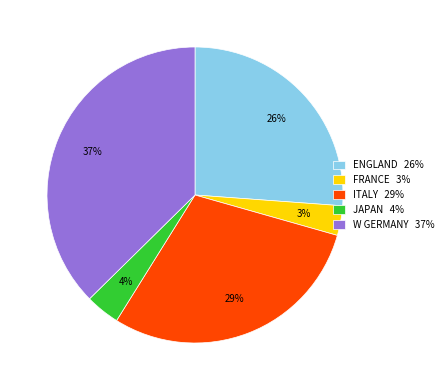

Is it true that JAPAN is 4% of the pie?

True